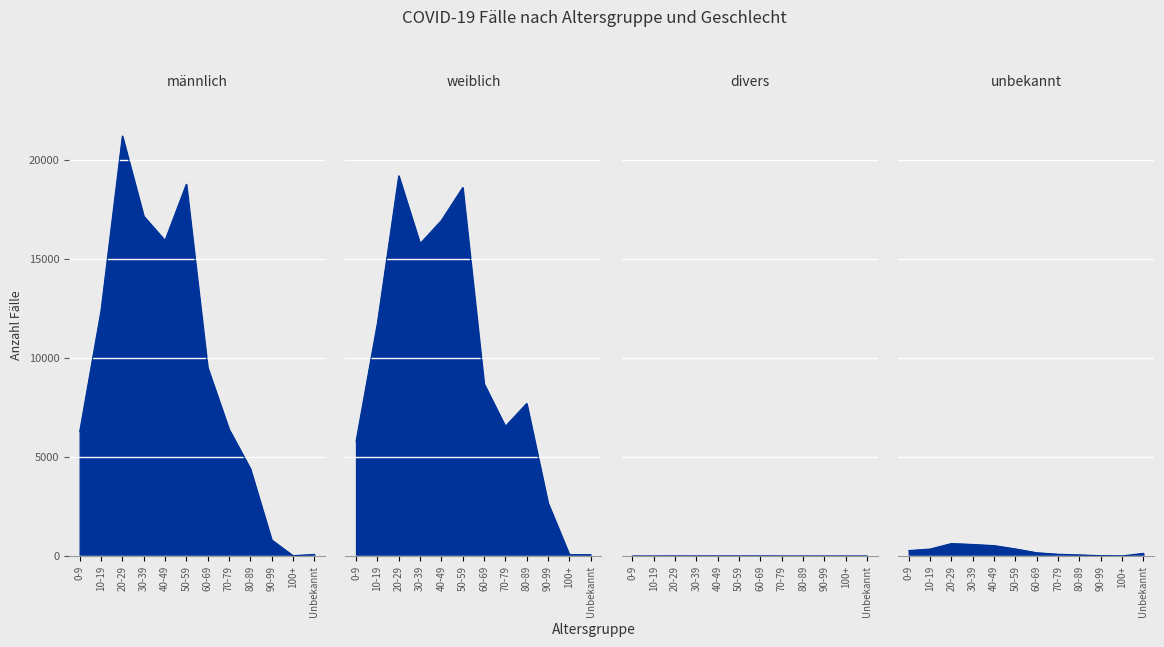

What is the difference between the maximum and minimum values in the männlich series?

21175